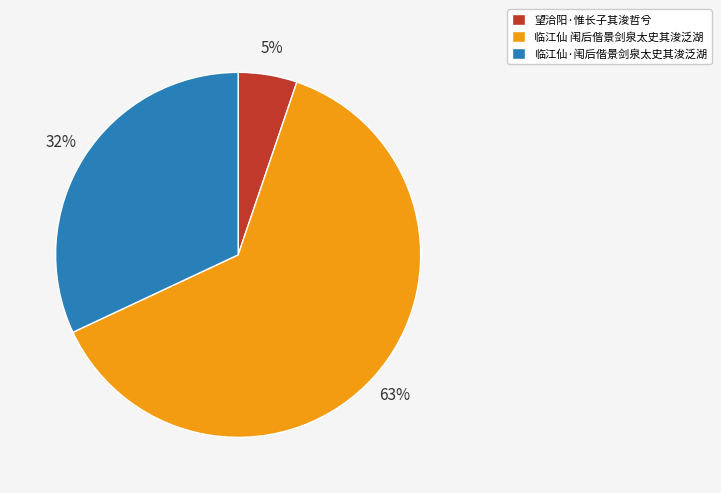

Does any single category account for the majority?

Yes